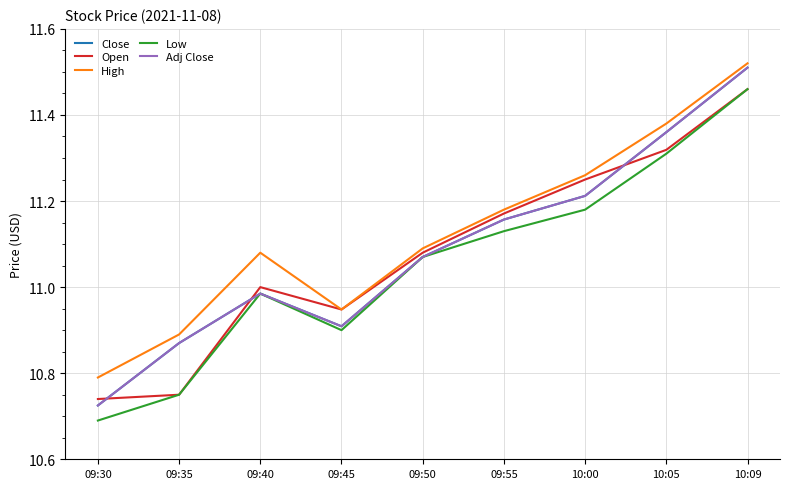

Does the chart have visible grid lines?

Yes